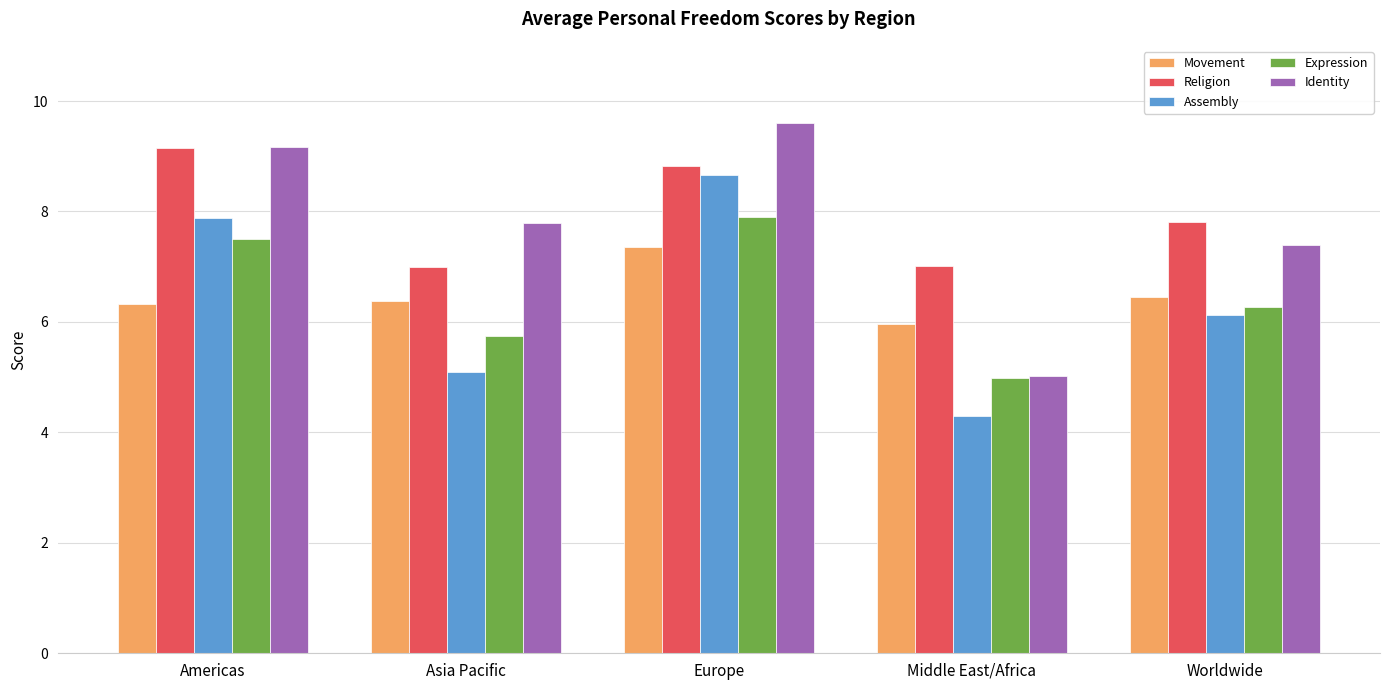

What is the difference between the highest and lowest values at Middle East/Africa?

2.7